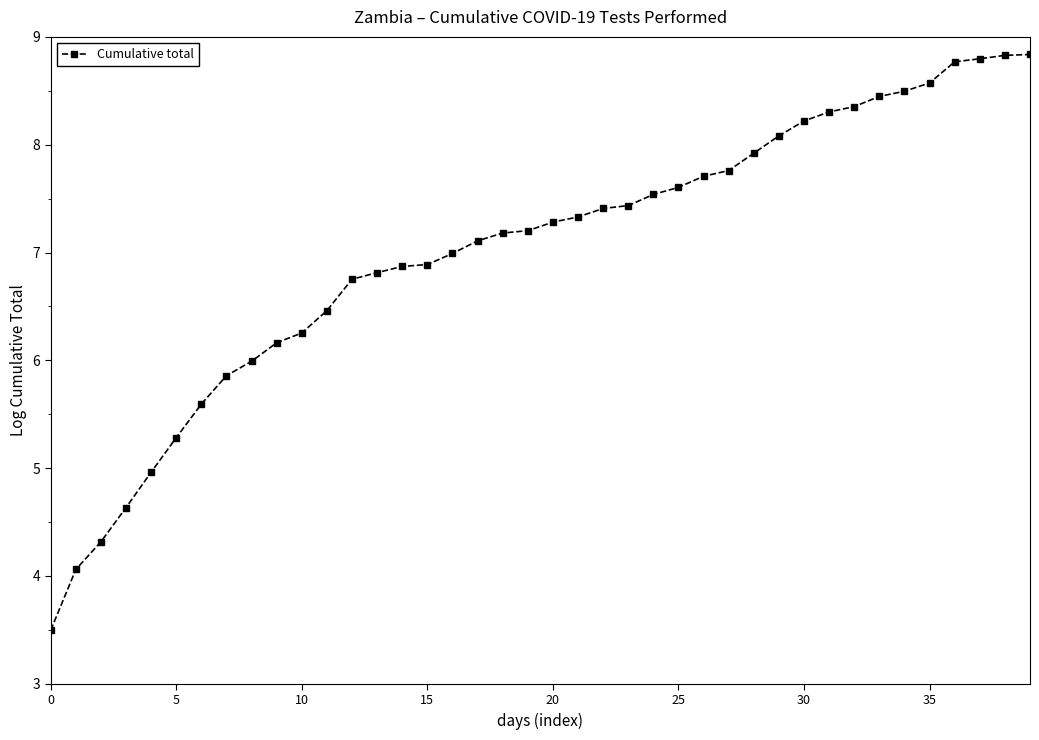

What is the difference between the maximum and second lowest values?

4.8